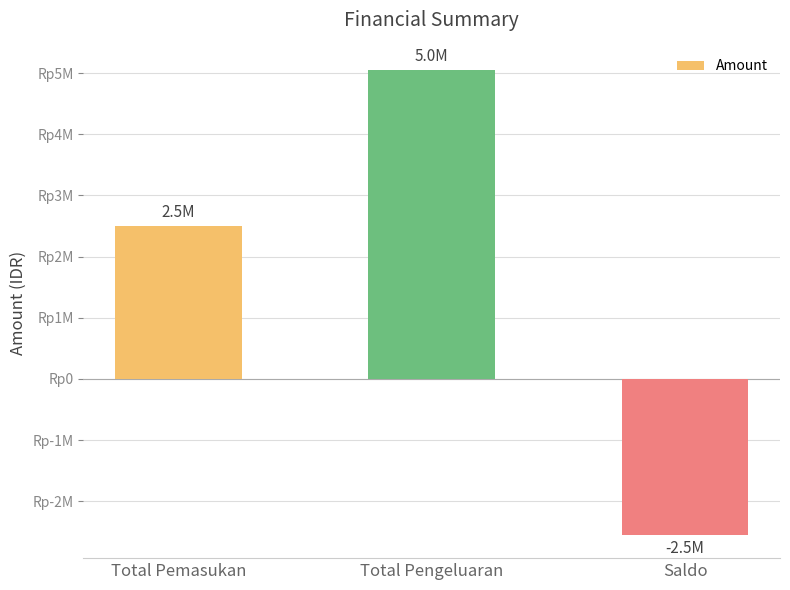

What is the label of the 1st bar from the left?

Total Pemasukan